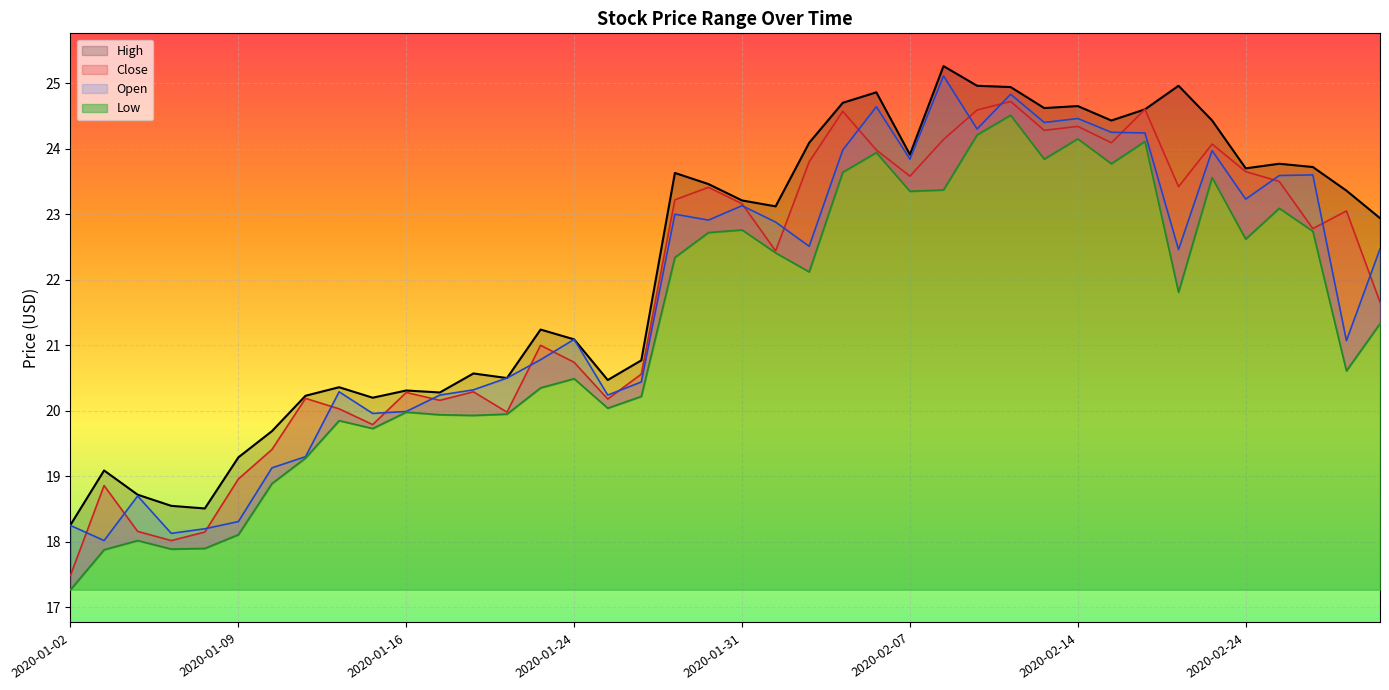

List the series in order of their peak value, highest first.

High, Open, Close, Low